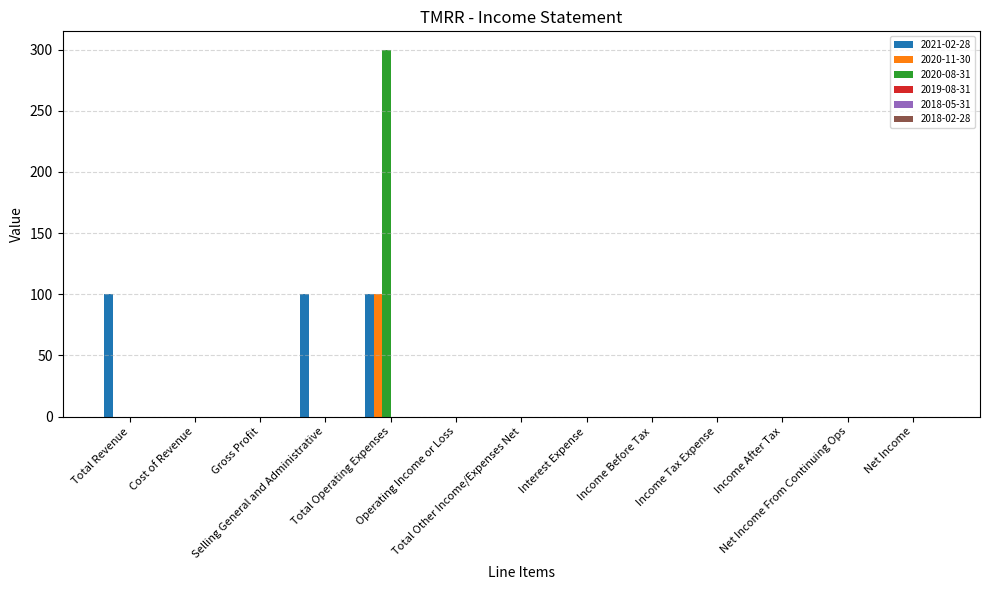

What is the sum of all 2020-08-31 values?

300